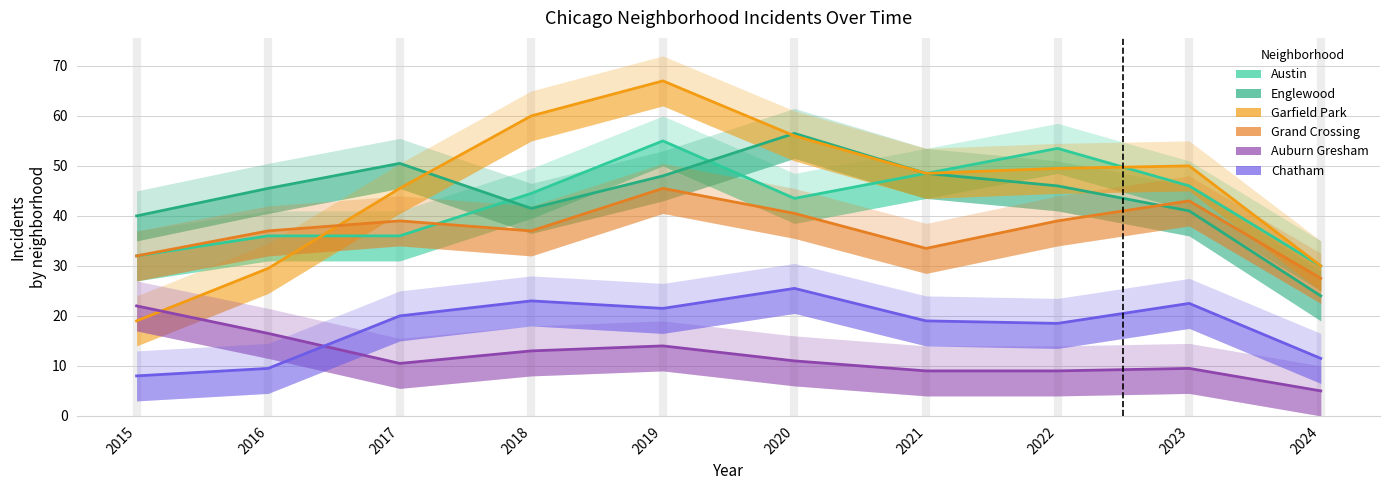

After their last crossing, which series has the higher values: Grand Crossing or Garfield Park?

Garfield Park